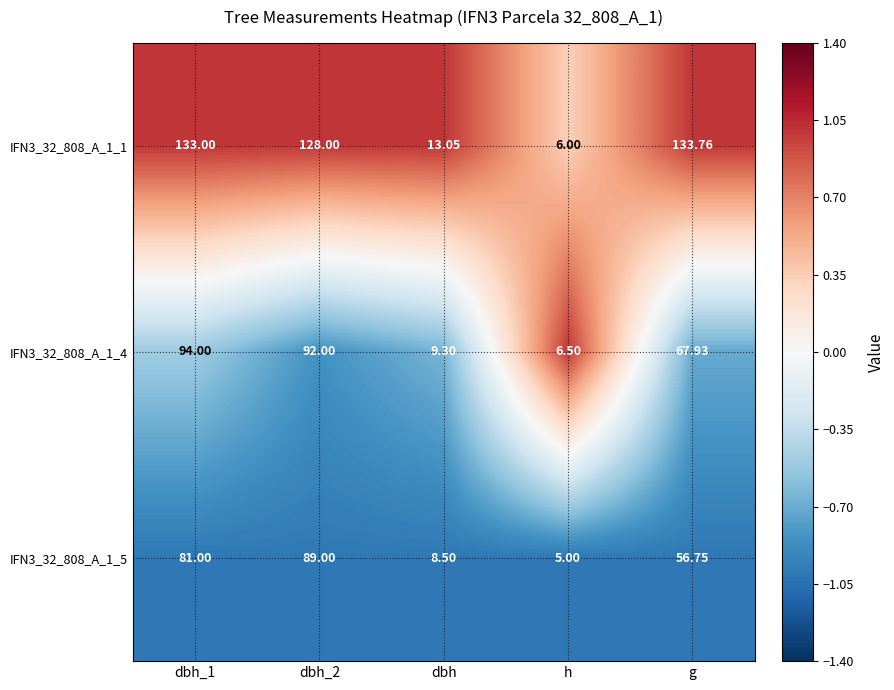

At which label does IFN3_32_808_A_1_1 reach its peak?

g